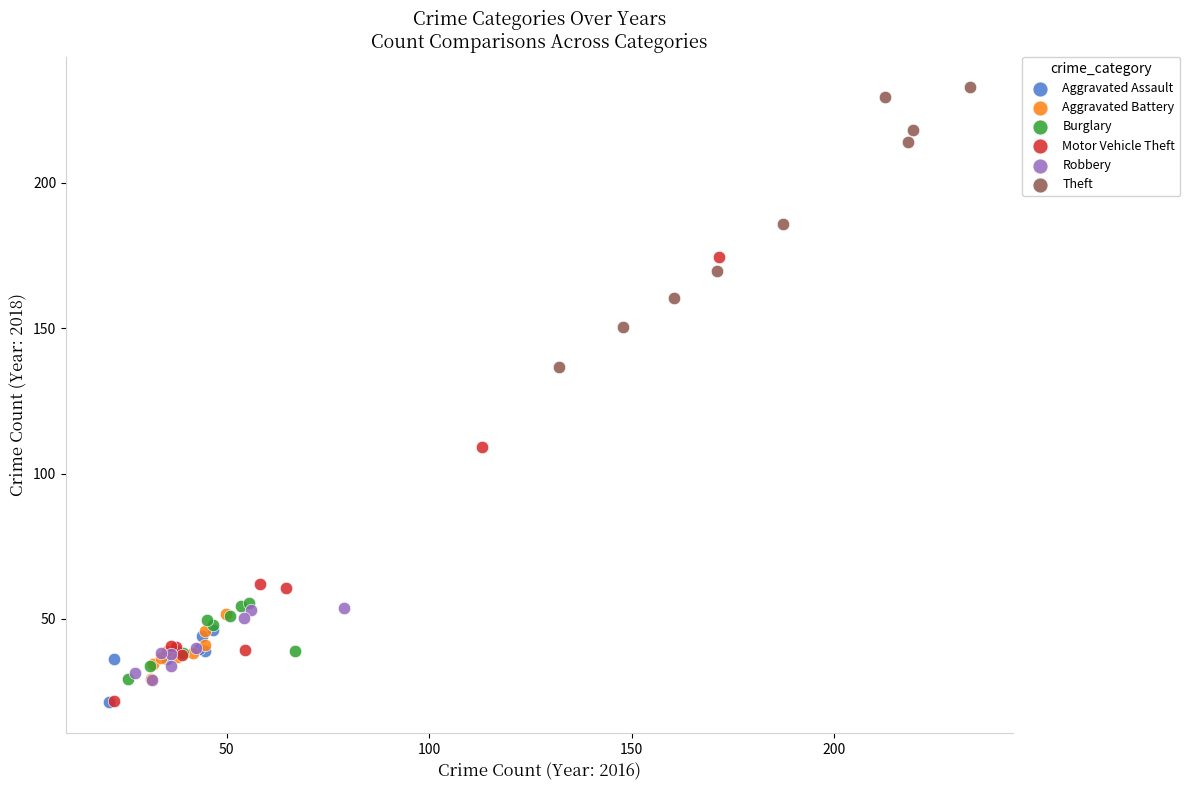

Which series reaches the maximum Y coordinate?

Theft